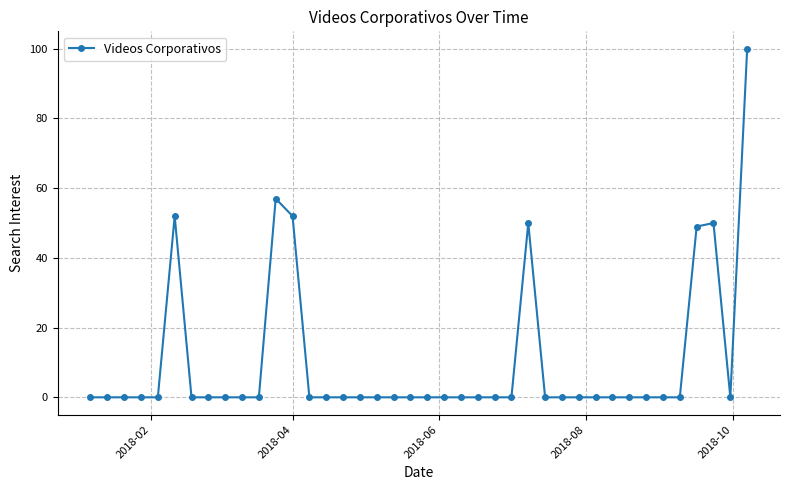

True or false: there are more than 0 points higher than both neighbors.

True